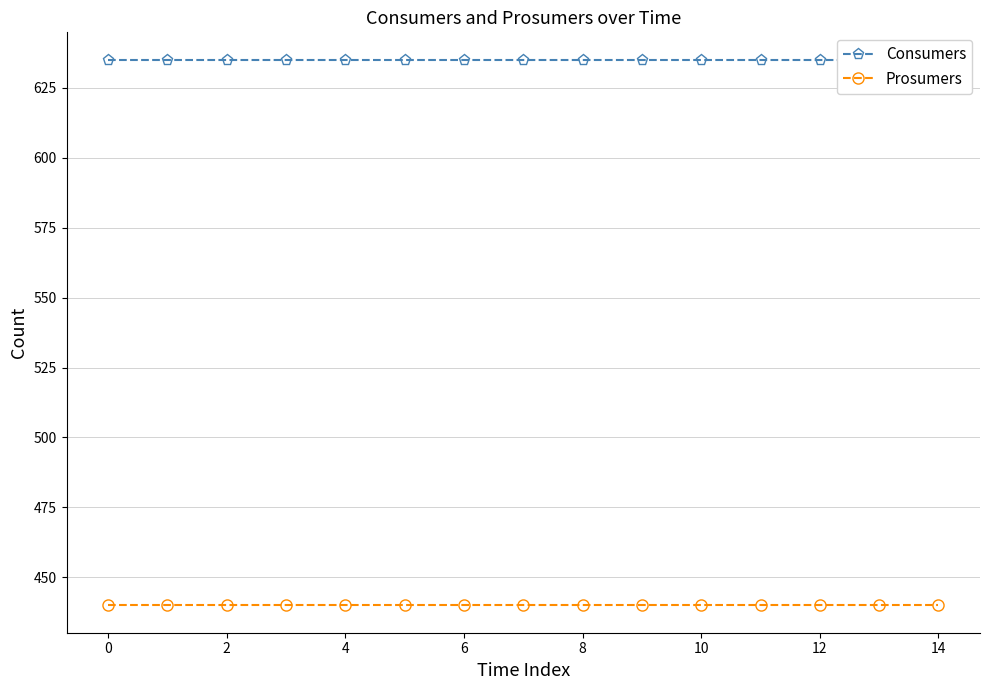

True or false: Consumers and Prosumers cross at least once.

False